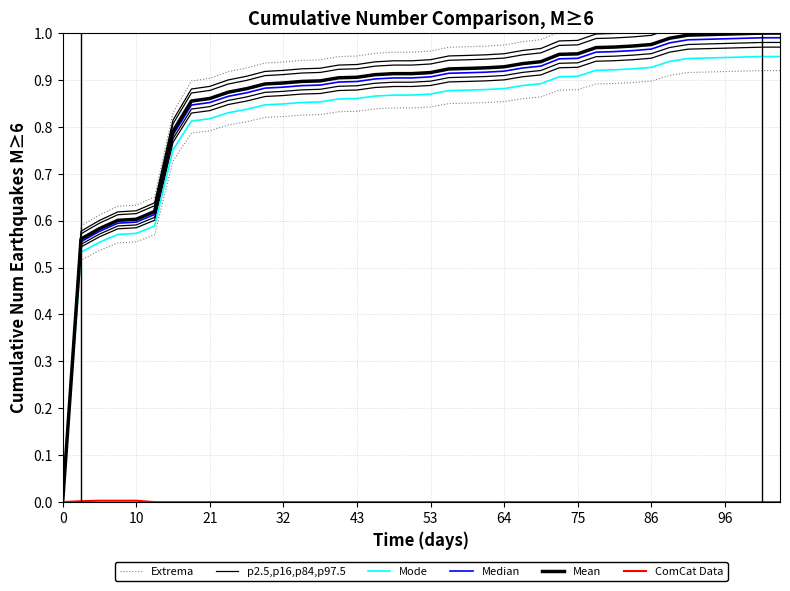

What is the maximum value for Median?

1.0